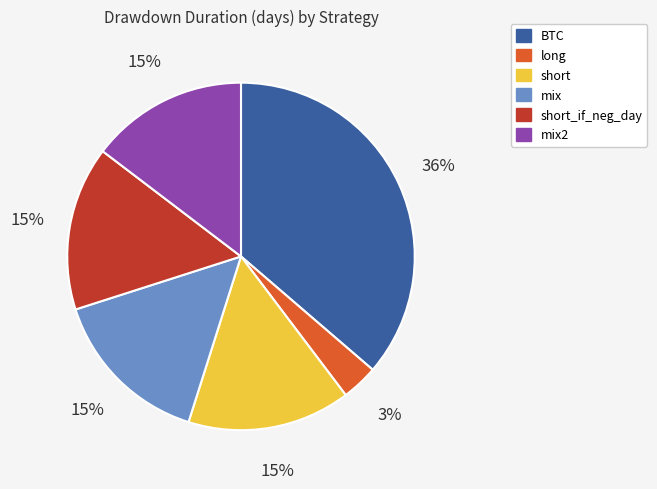

How many slices are in this pie chart?

6